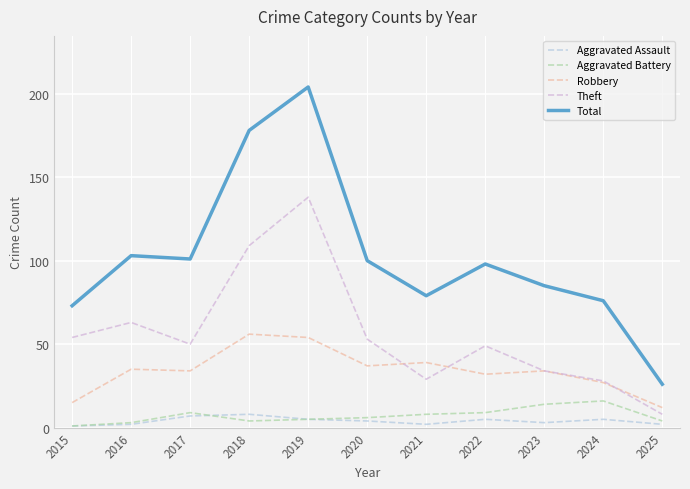

Does the chart display data point markers on the line(s)?

No